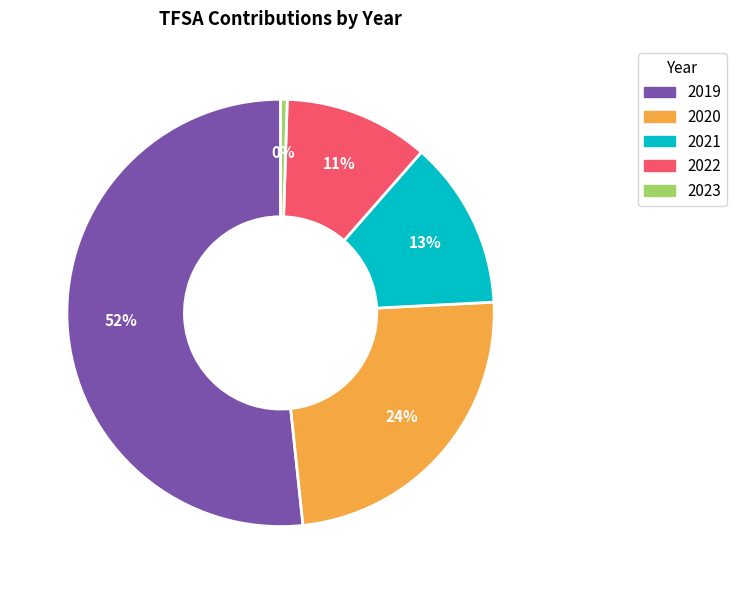

Which slice is the smallest?

2023